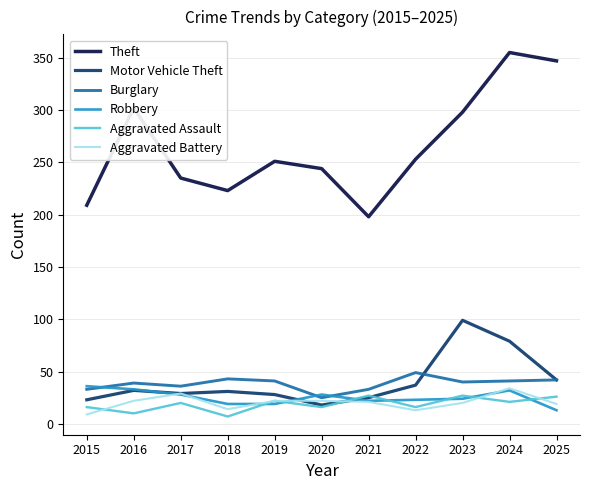

The Aggravated Battery series shows 14 at 2018. True or false?

True